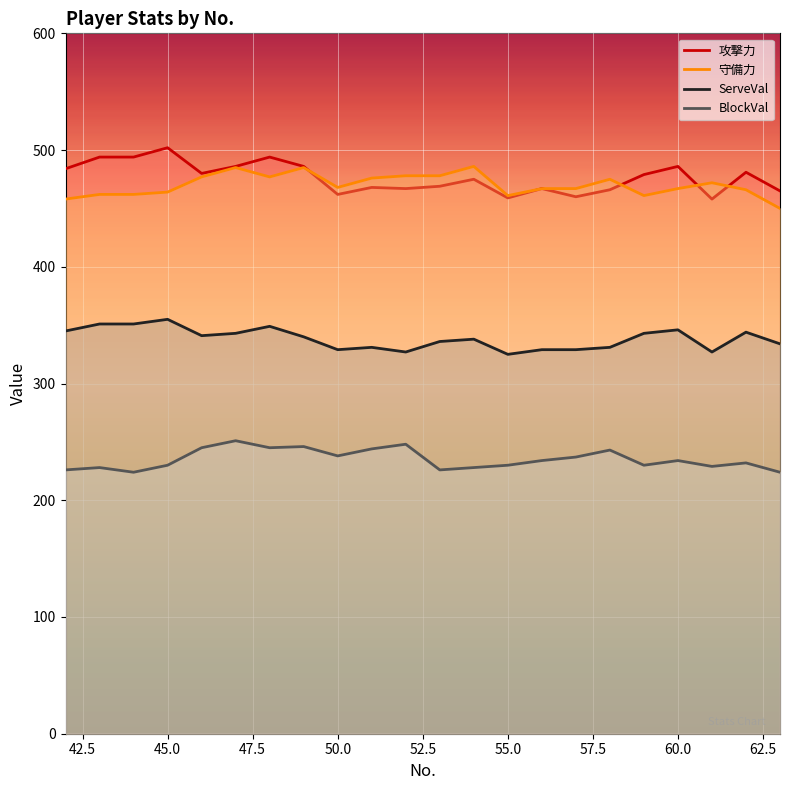

True or false: ServeVal and 守備力 intersect in this chart.

False